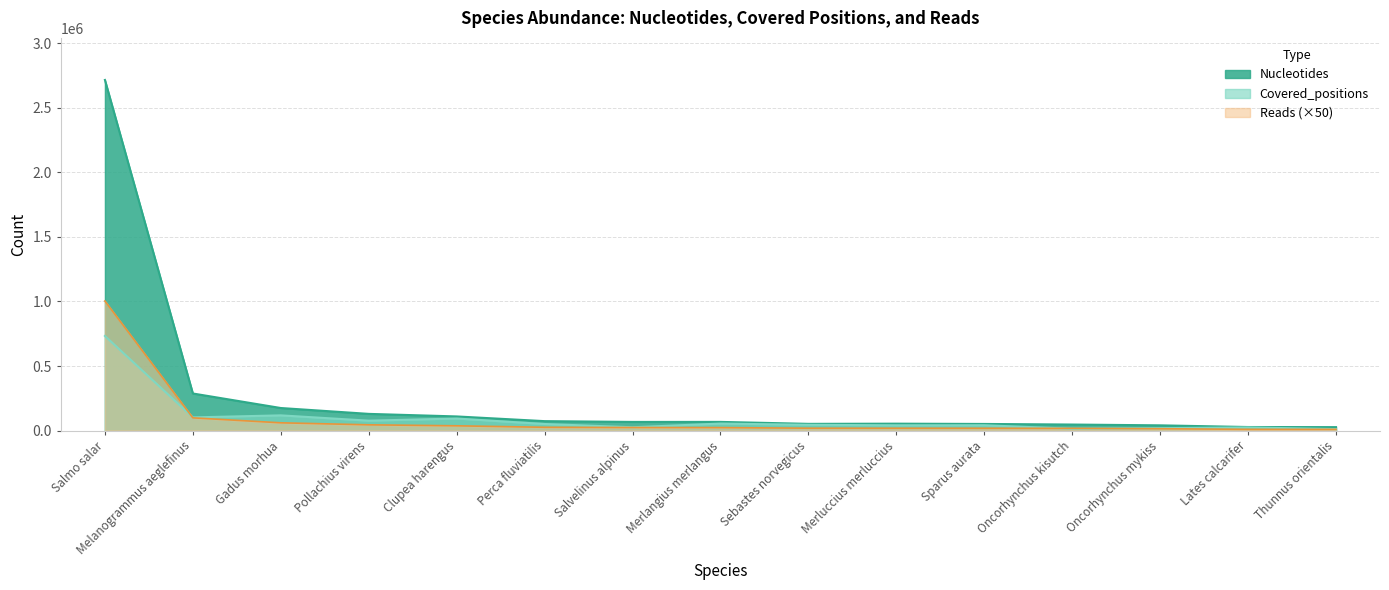

The Covered_positions series shows 55276 at Merluccius merluccius. True or false?

False